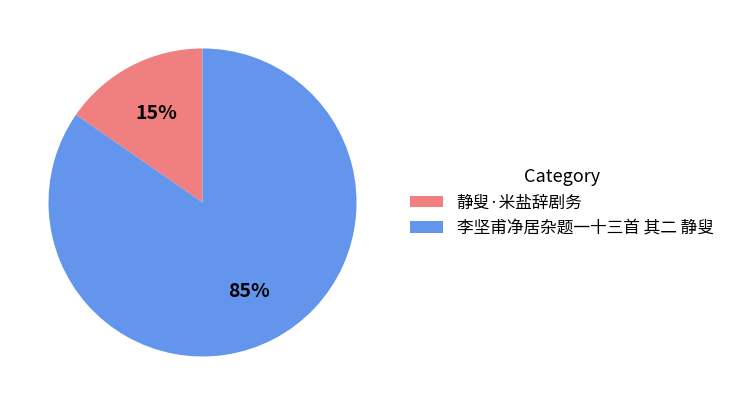

How many segments does this pie chart have?

2